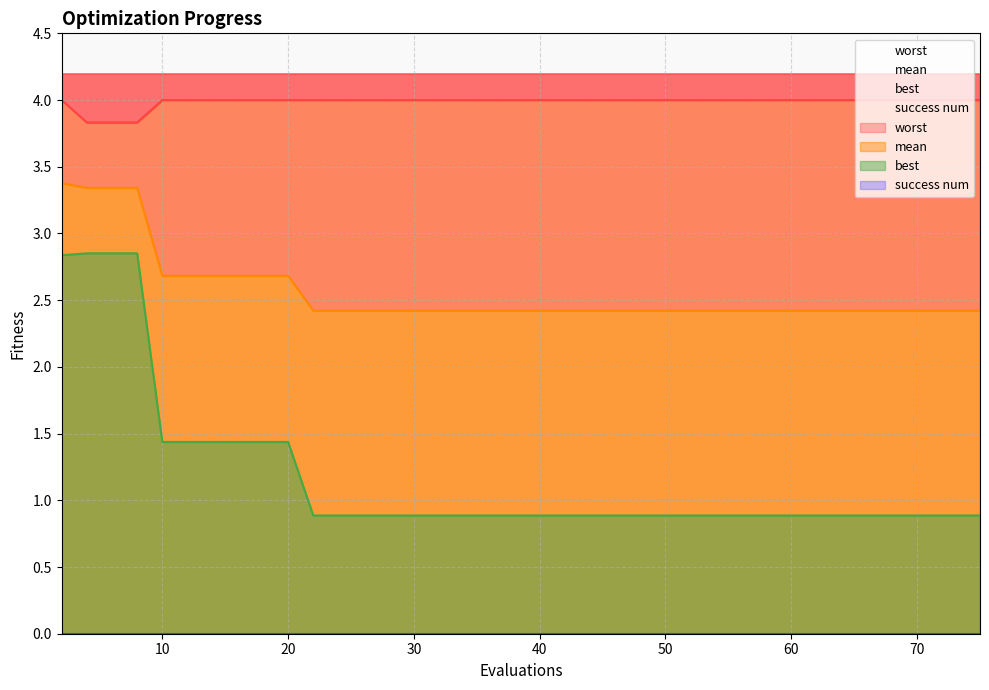

True or false: best and worst intersect in this chart.

False